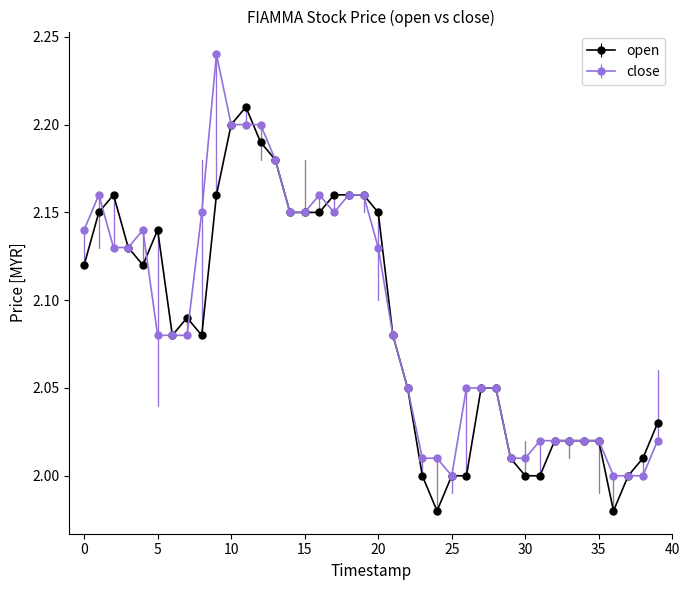

List the series in order of their peak value, lowest first.

open, close